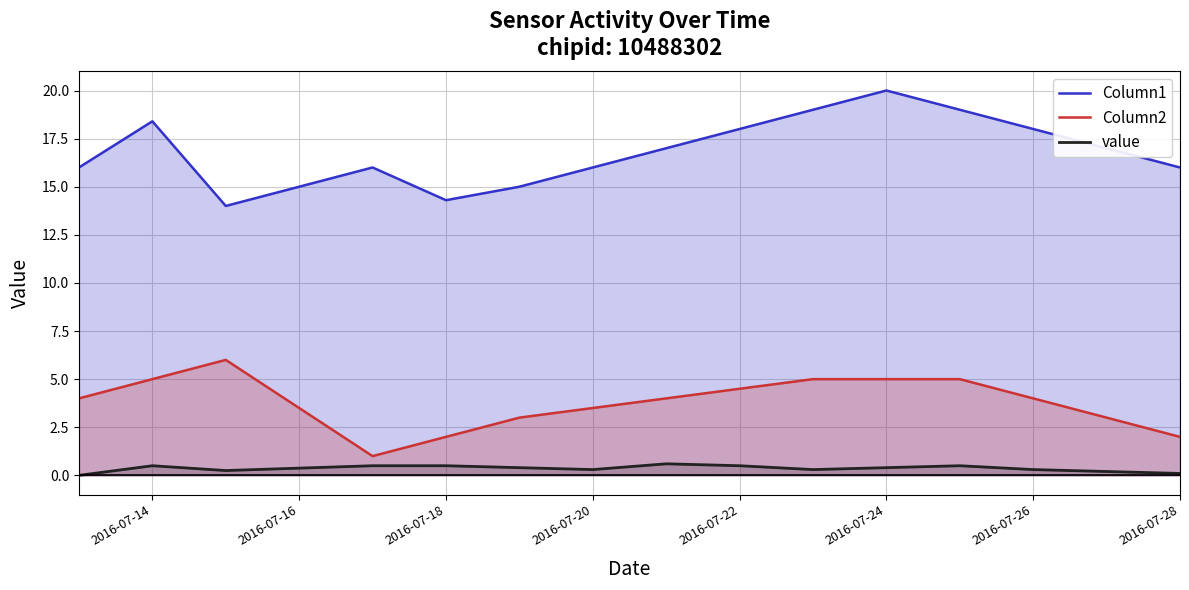

List the series in order of their overall mean, lowest first.

value, Column2, Column1